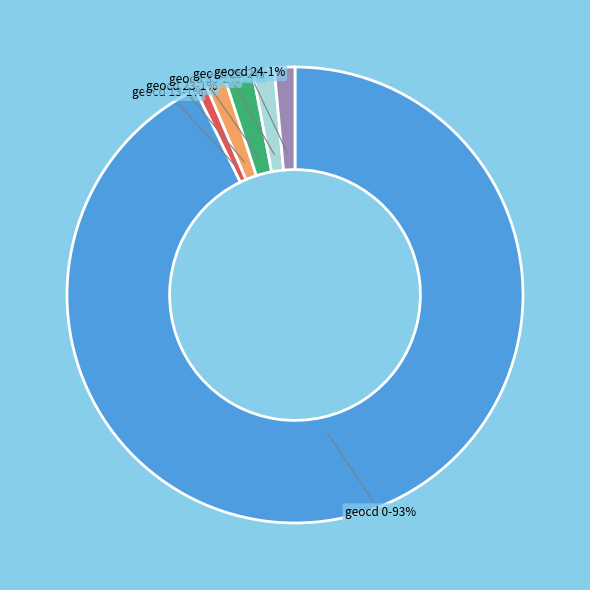

Does any single category account for the majority?

Yes